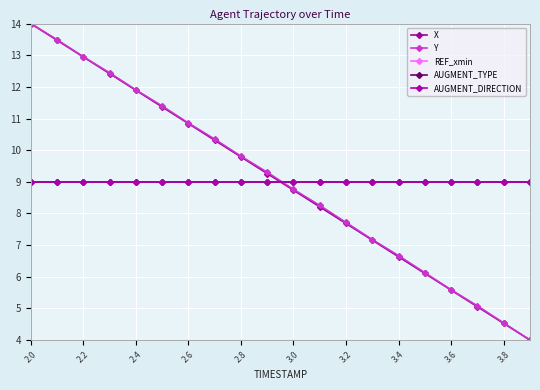

List the series in order of their peak value, lowest first.

REF_xmin, AUGMENT_TYPE, AUGMENT_DIRECTION, X, Y